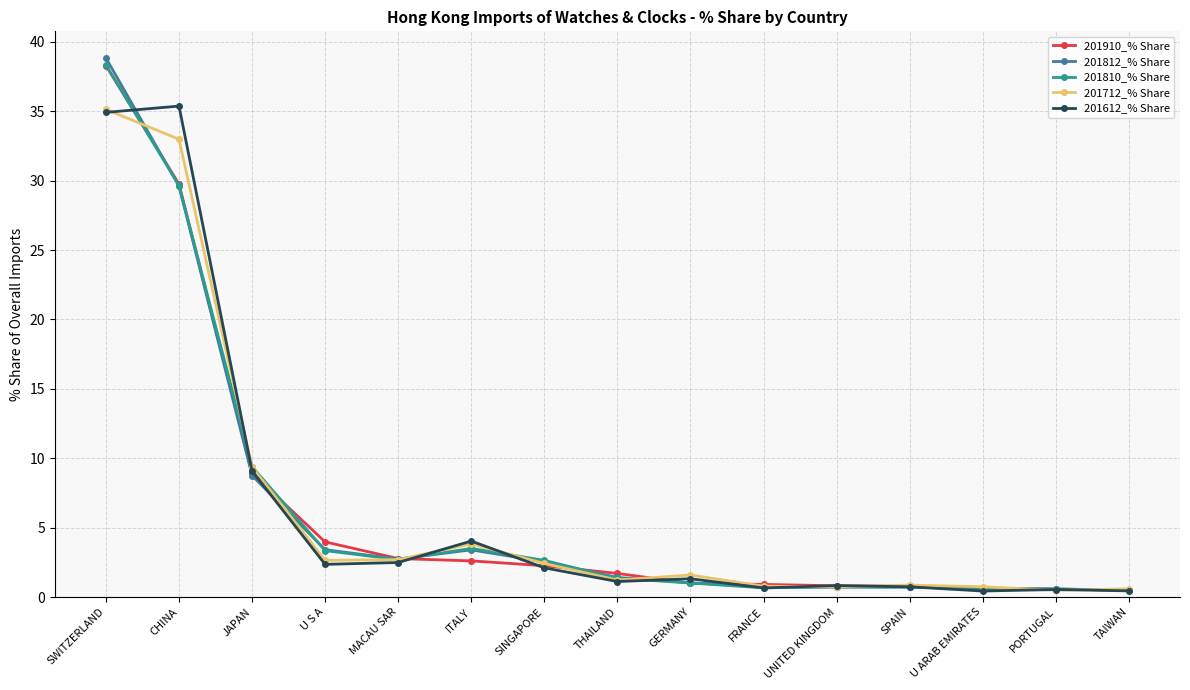

Read the 201810_% Share value at THAILAND.

1.3